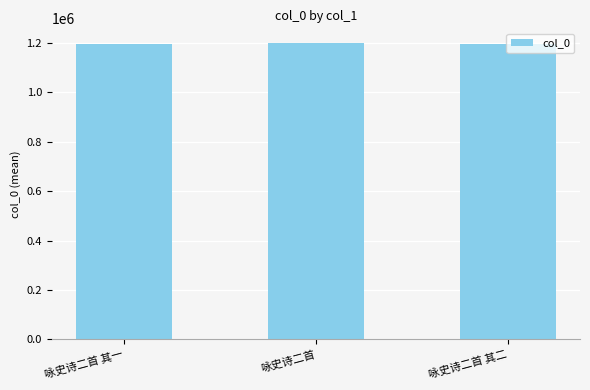

What is the greatest value displayed?

1199610.0